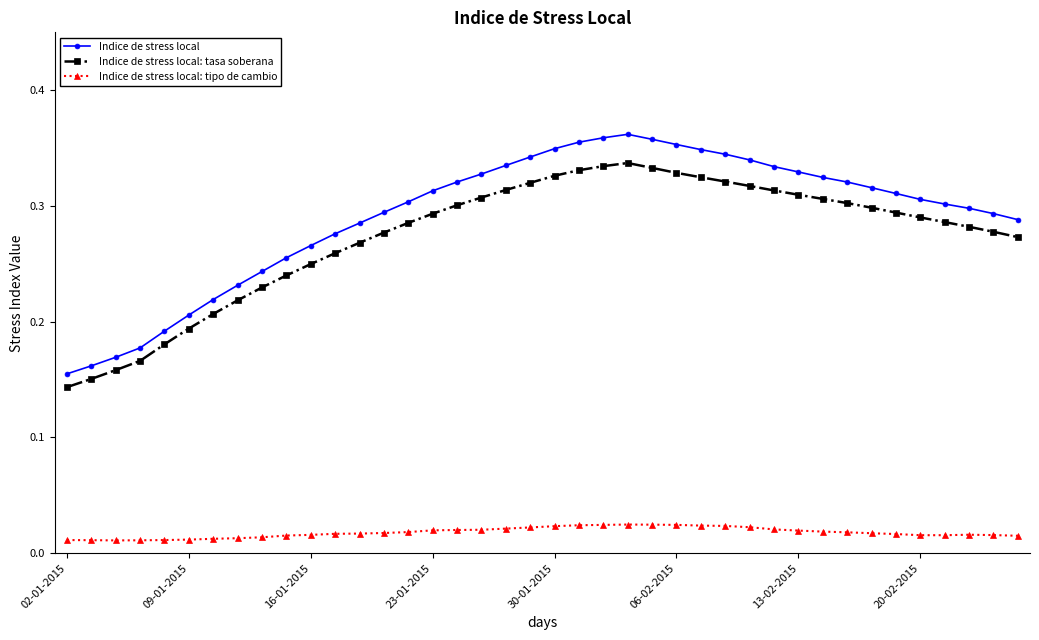

What are all the series names shown in the legend?

Indice de stress local, Indice de stress local: tasa soberana, Indice de stress local: tipo de cambio